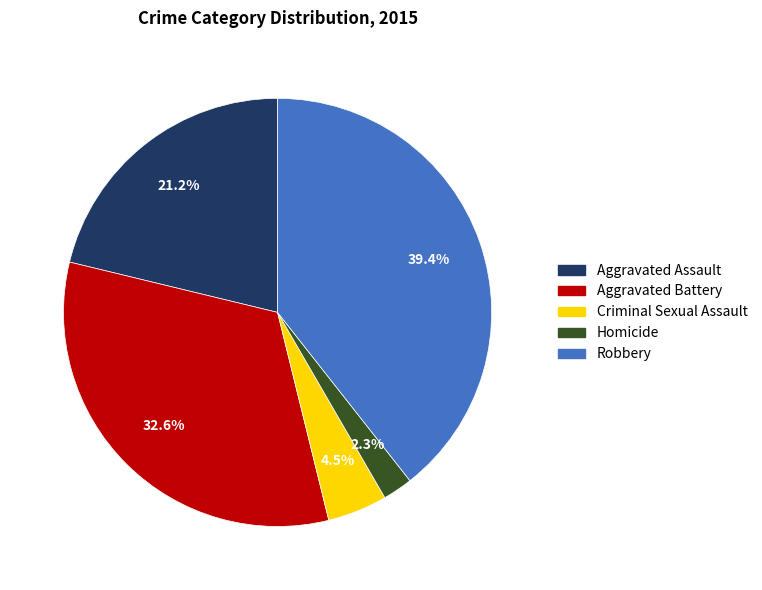

Approximately how many times larger is the value at Robbery compared to Aggravated Assault?

1.9